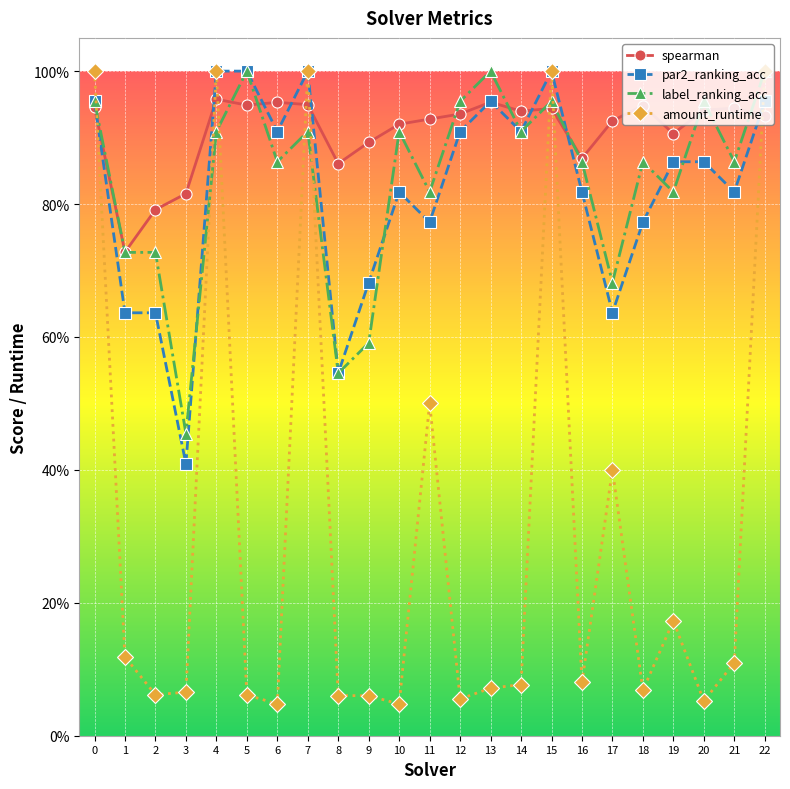

What is the average value of the par2_ranking_acc series?

0.8